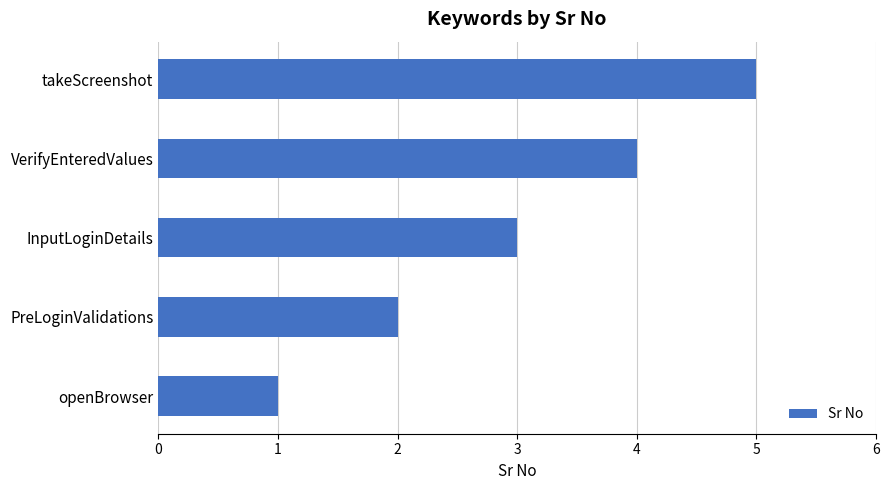

Rank the categories by value from lowest to highest.

openBrowser, PreLoginValidations, InputLoginDetails, VerifyEnteredValues, takeScreenshot